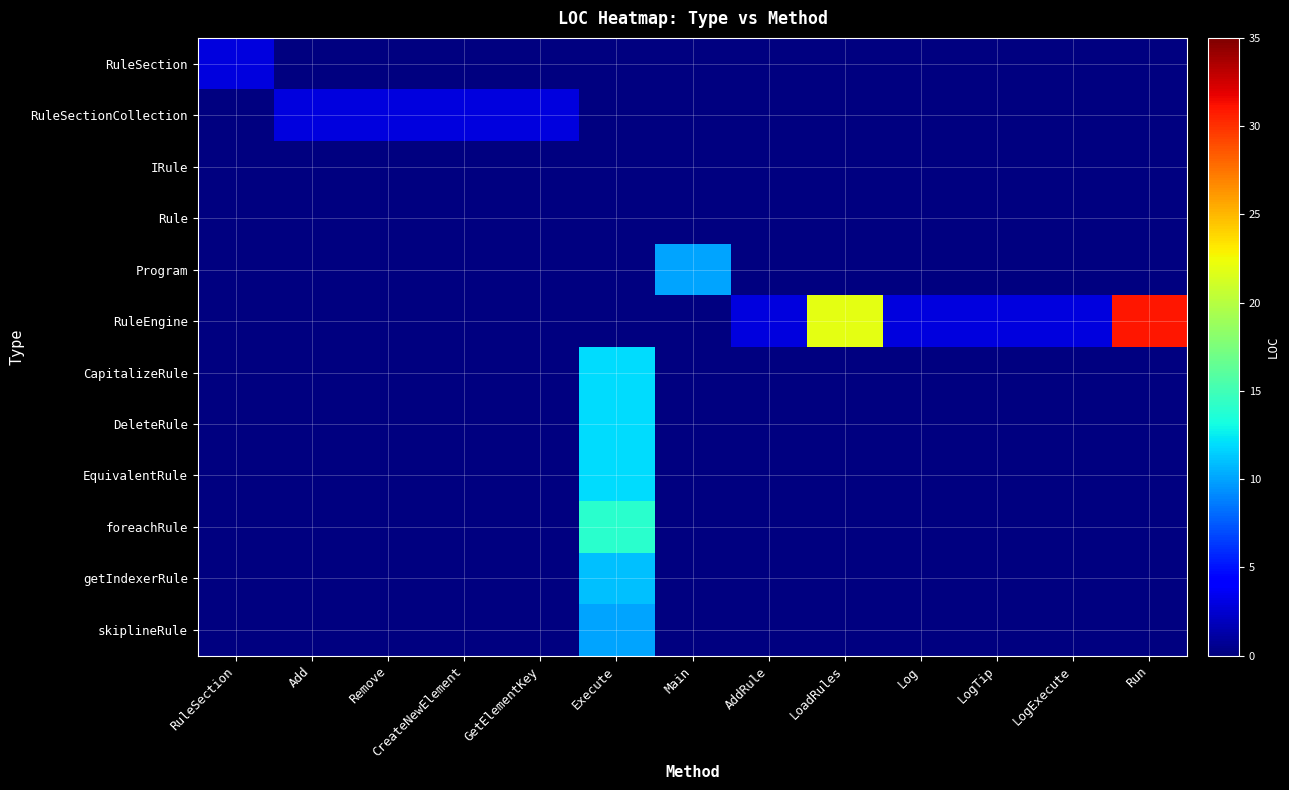

Which has a higher value, LogTip or RuleSection?

RuleSection